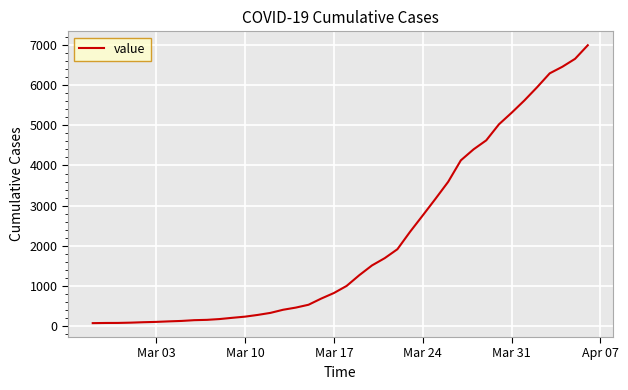

What is the difference between the maximum and minimum values?

6939